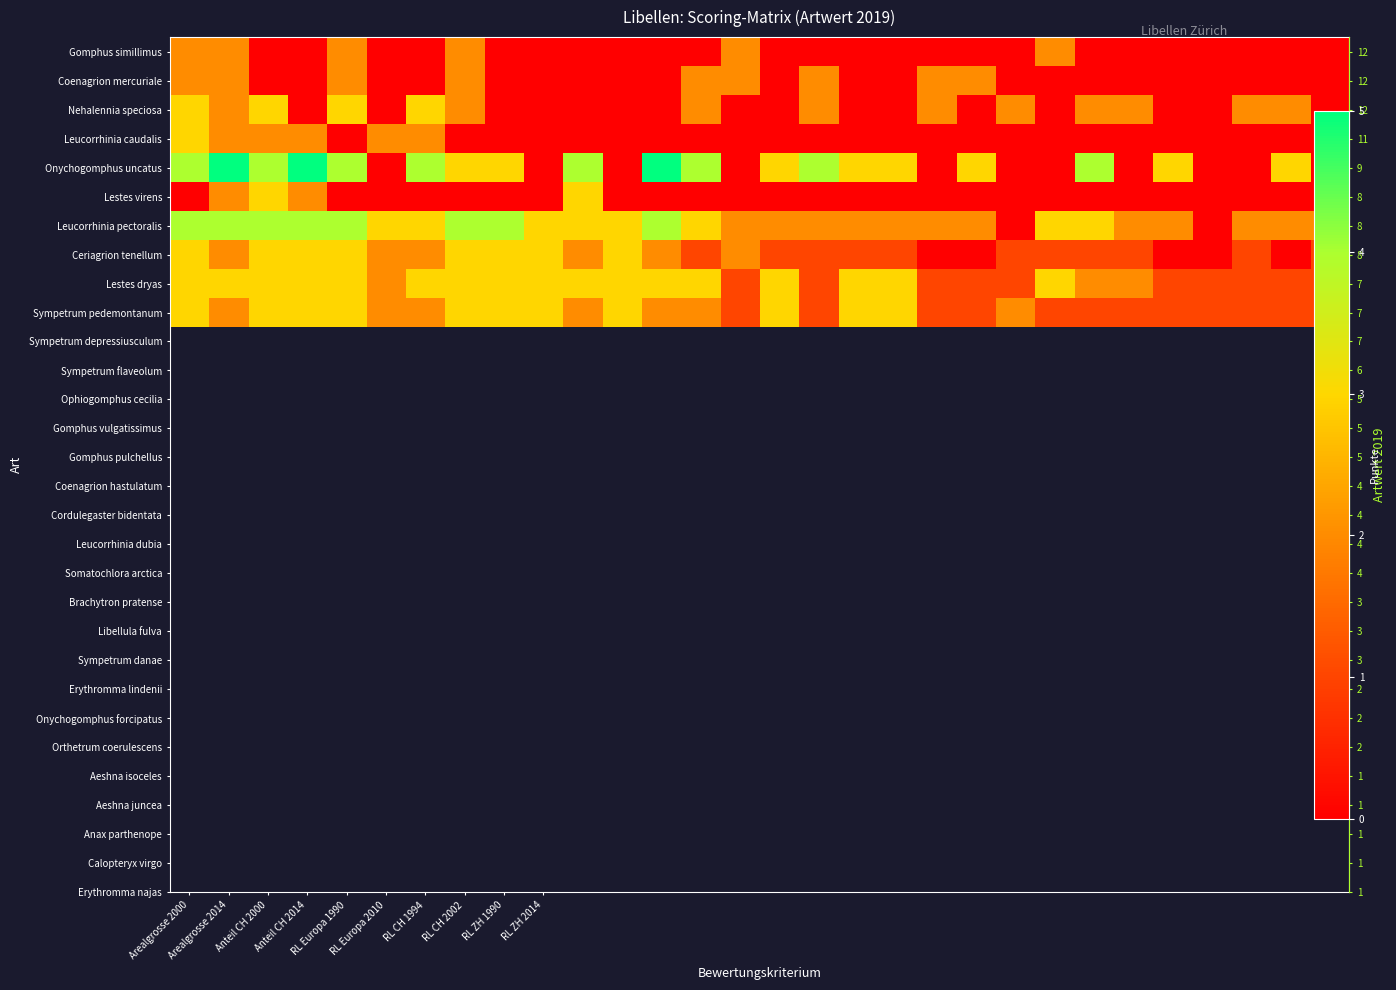

How many positive values does the Leucorrhinia caudalis series have?

6